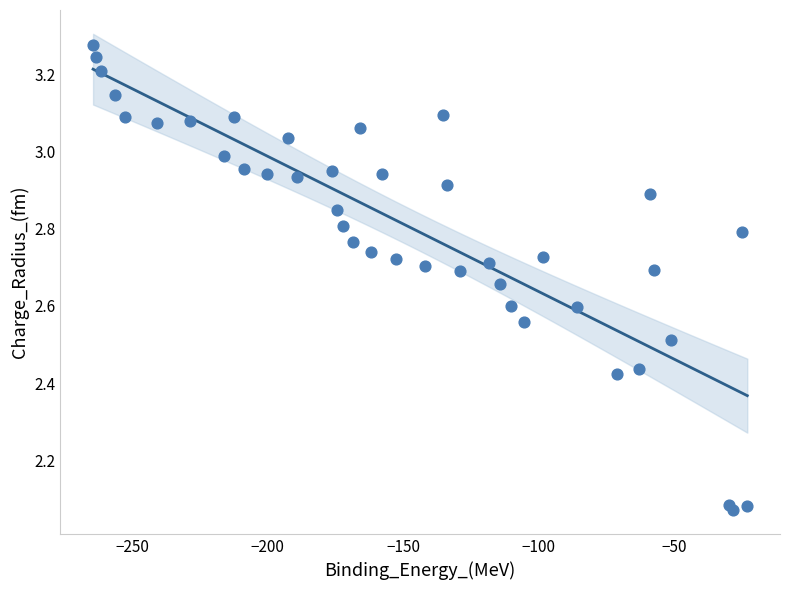

What is the range of Y values (max minus min)?

1.2